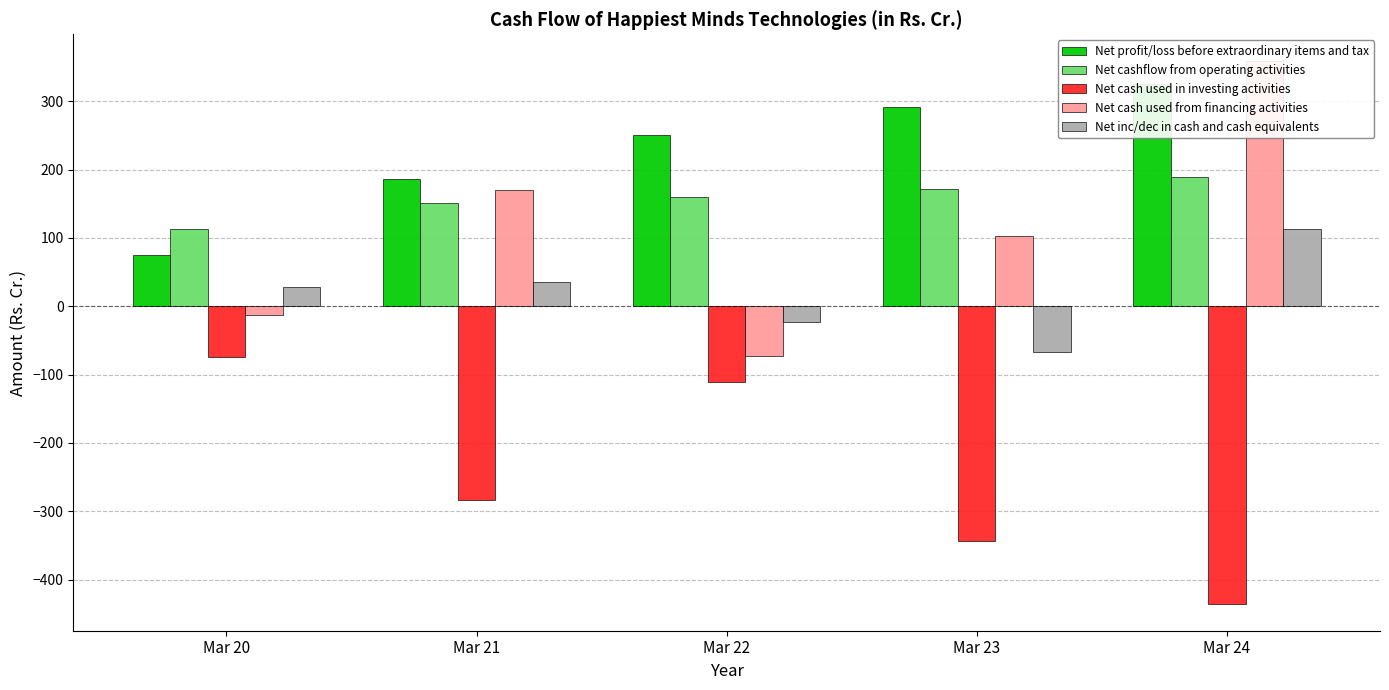

Between Mar 20 and Mar 22, which series saw the biggest shift?

Net profit/loss before extraordinary items and tax